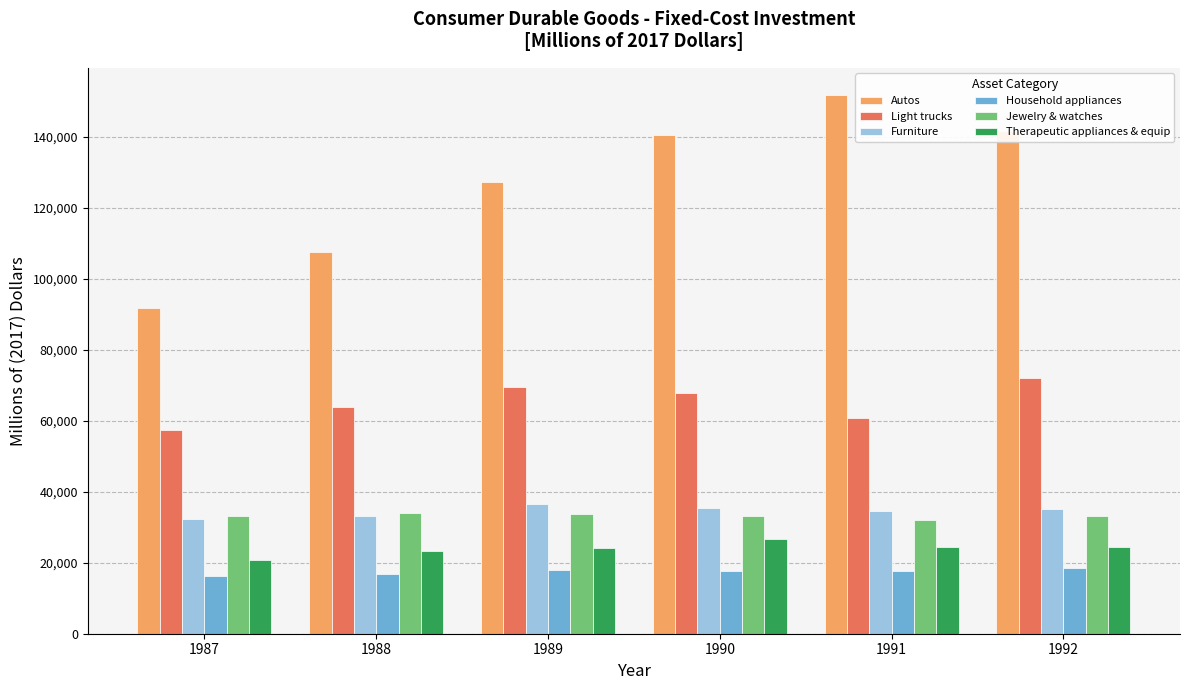

At how many categories does at least one series exceed 108304?

4